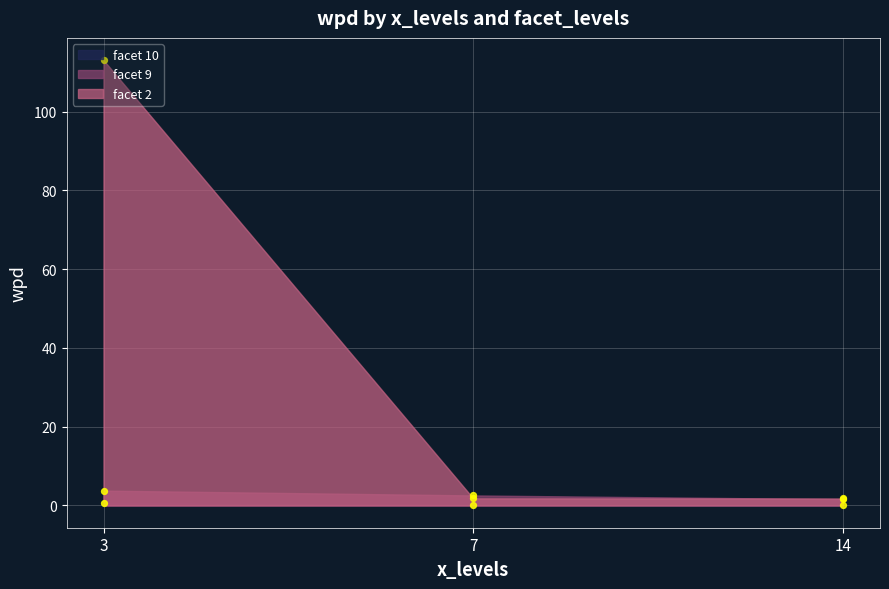

At how many categories does at least one series exceed 59?

1